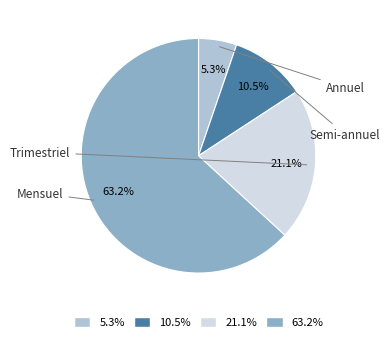

Which category has the smallest portion of the pie?

Annuel